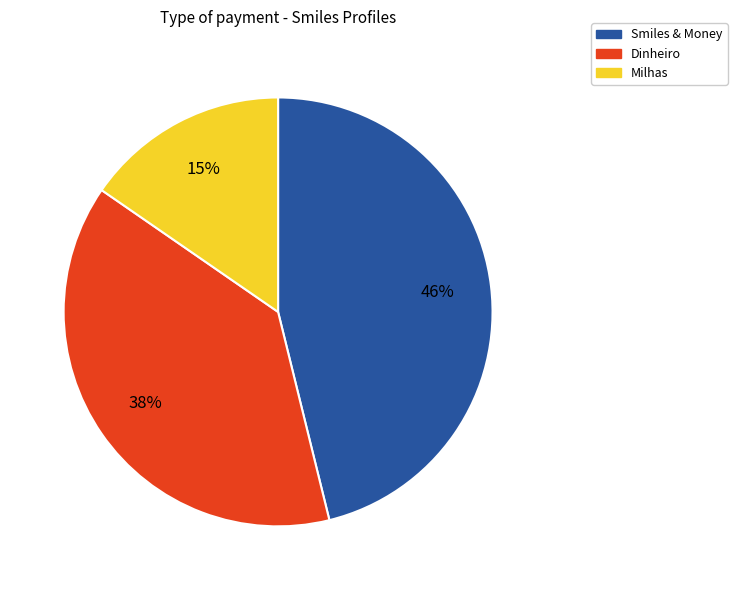

Is there a majority slice in this chart?

No